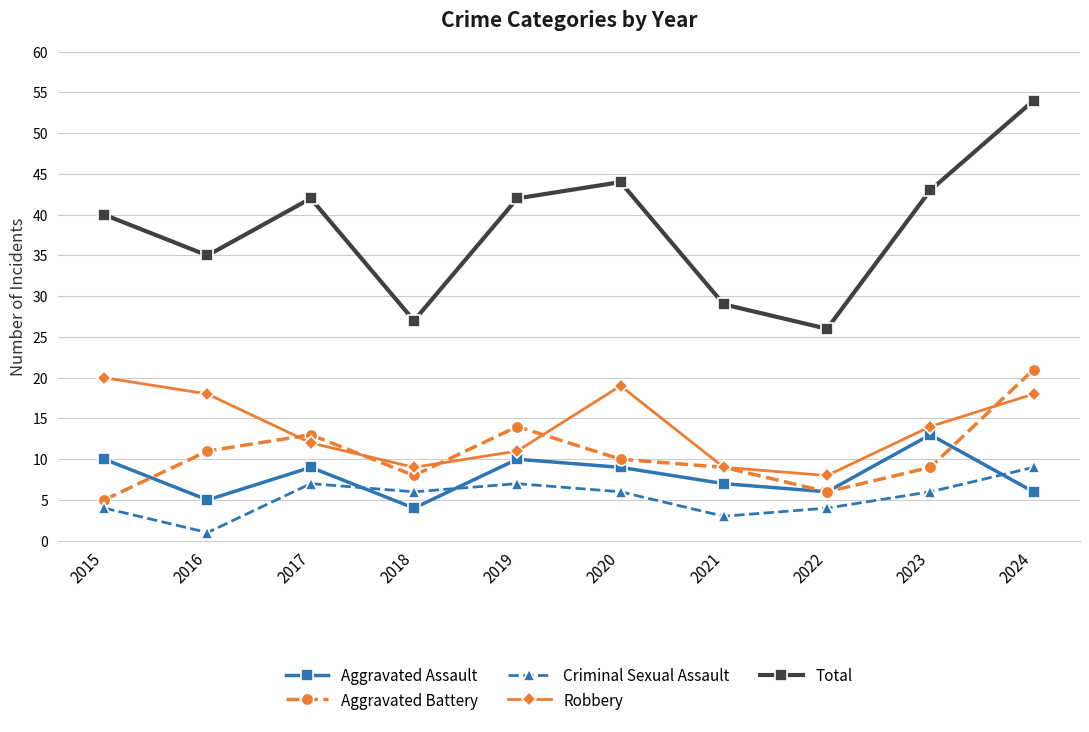

Between which two adjacent categories do Criminal Sexual Assault and Aggravated Assault first intersect?

2017 and 2018